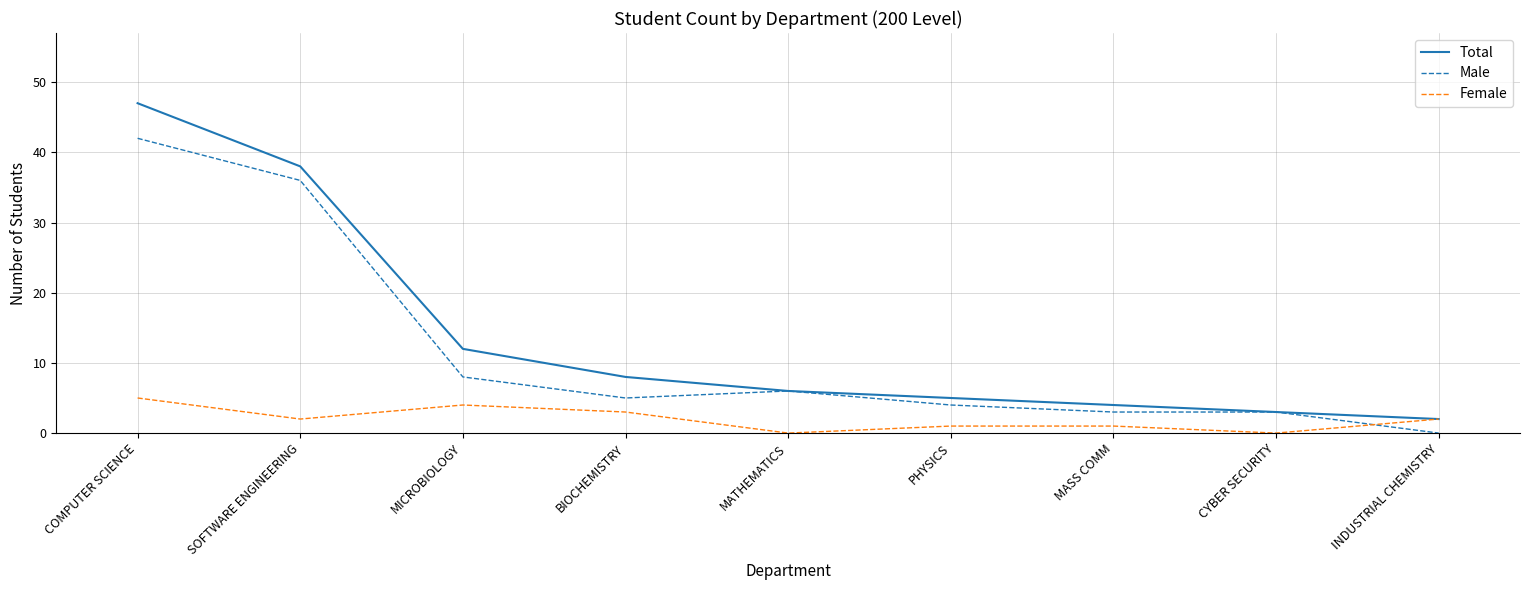

Reading right to left, list all the values displayed in this chart.

Total: 2	3	4	5	6	8	12	38	47
Male: 0	3	3	4	6	5	8	36	42
Female: 2	0	1	1	0	3	4	2	5